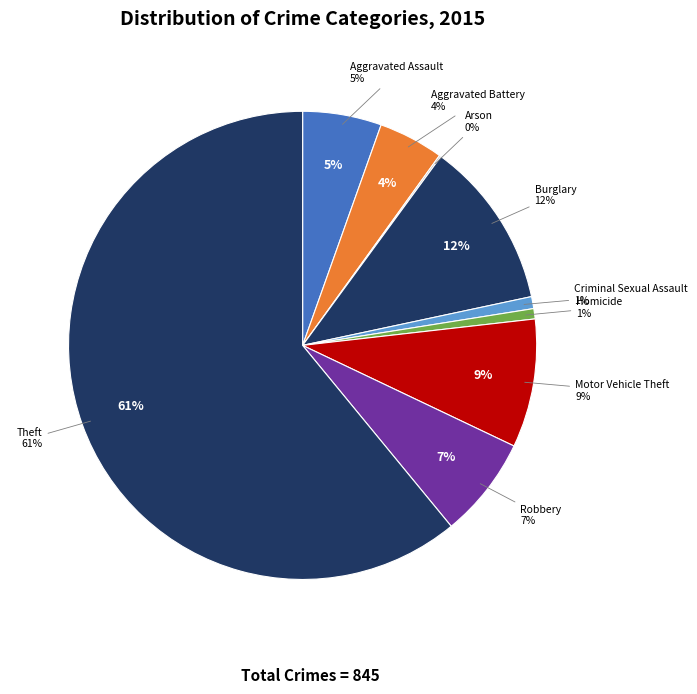

How many slices are in this pie chart?

9